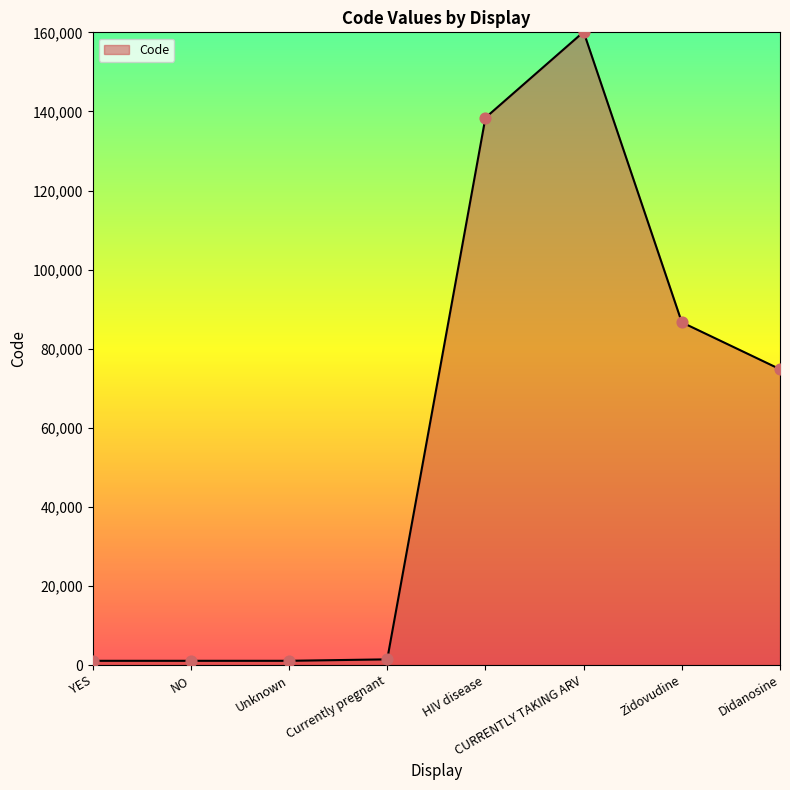

What is the ratio of the value at Zidovudine to the value at Currently pregnant?

60.4